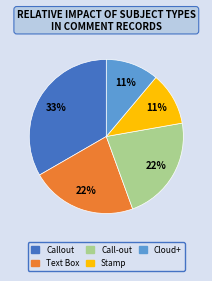

To the nearest percent, what is the average slice percentage?

20%